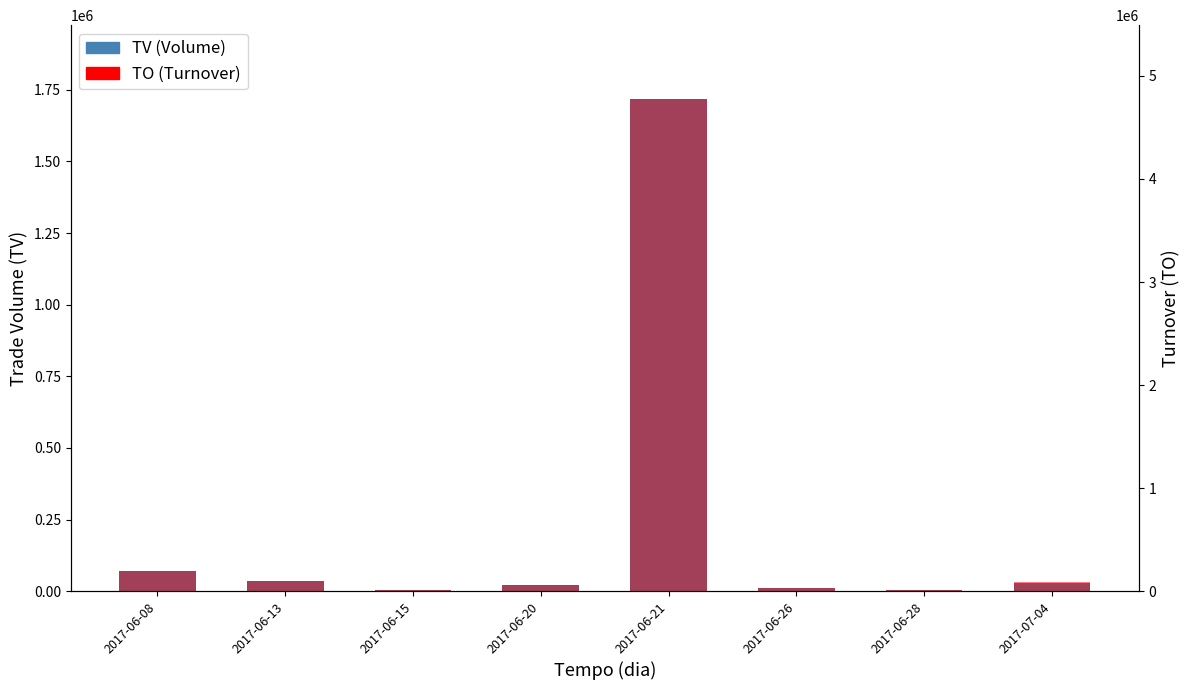

True or false: TV (Volume) has a value of 1718000 at 2017-06-21.

True